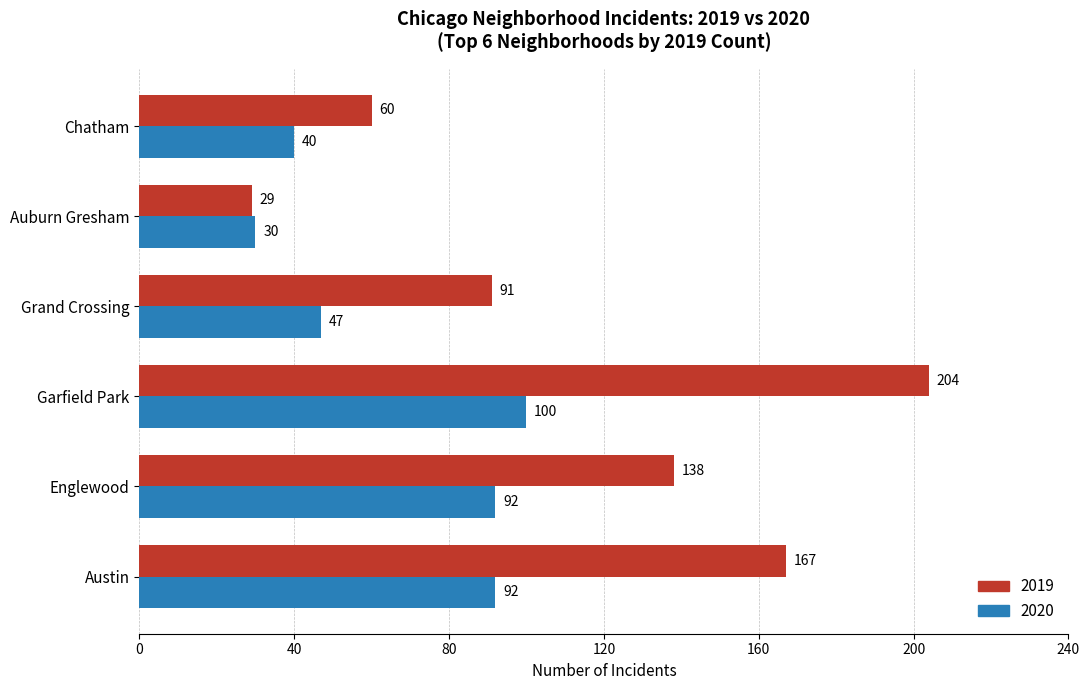

At which label does 2019 reach its minimum?

Auburn Gresham